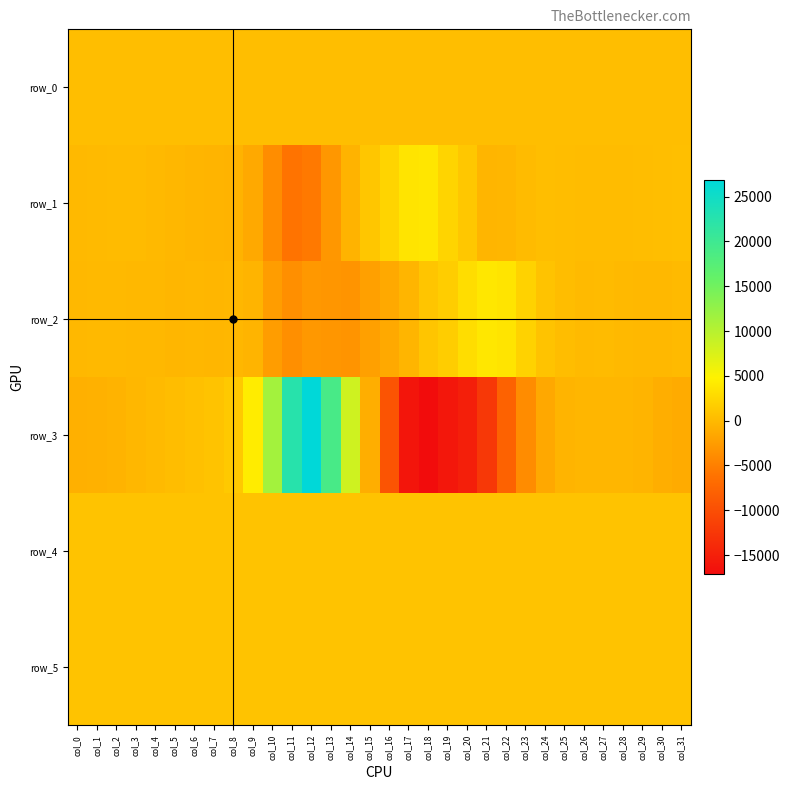

Reading left to right, transcribe all the data shown in this chart.

row_0: 394.0	394.0	394.1	394.1	394.2	394.2	394.3	394.3	394.4	394.4	394.5	394.5	394.6	394.6	394.7	394.7	394.8	394.8	394.9	394.9	395.0	395.1	395.1	395.1	395.2	395.2	395.3	395.3	395.4	395.4	395.5	395.5
row_1: 5.0	48.0	160.0	145.0	30.0	-168.0	-319.0	-396.0	-489.0	-1392.0	-3773.0	-5973.0	-5492.0	-2955.0	-495.0	1095.0	2335.0	3715.0	3859.0	2305.0	1182.0	-340.0	-274.0	145.0	386.0	378.0	223.0	214.0	212.0	299.0	431.0	520.0
row_2: -111.0	-50.0	-25.0	-107.0	-135.0	-269.0	-145.0	-272.0	-189.0	-423.0	-2388.0	-3590.0	-2870.0	-3024.0	-3191.0	-2118.0	-1356.0	-369.0	1062.0	1735.0	3116.0	3972.0	3663.0	2156.0	887.0	374.0	64.0	150.0	34.0	-94.0	-74.0	39.0
row_3: -810.0	-656.0	-486.0	-154.0	89.0	349.0	593.0	855.0	1392.0	4332.0	11393.0	22507.0	26811.0	18944.0	8333.0	-944.0	-9382.0	-16106.0	-17129.0	-15949.0	-14993.0	-12341.0	-7844.0	-3912.0	-1500.0	-426.0	-298.0	-288.0	-230.0	-471.0	-978.0	-1233.0
row_4: 860.0	857.0	860.0	860.0	859.0	863.0	860.0	860.0	861.0	859.0	869.0	861.0	862.0	861.0	859.0	865.0	865.0	862.0	857.0	858.0	855.0	863.0	863.0	862.0	857.0	853.0	847.0	845.0	847.0	845.0	847.0	848.0
row_5: 830.0	828.0	831.0	831.0	830.0	831.0	830.0	829.0	830.0	828.0	832.0	833.0	834.0	836.0	838.0	836.0	838.0	838.0	835.0	837.0	835.0	838.0	835.0	834.0	830.0	833.0	830.0	825.0	823.0	821.0	819.0	820.0